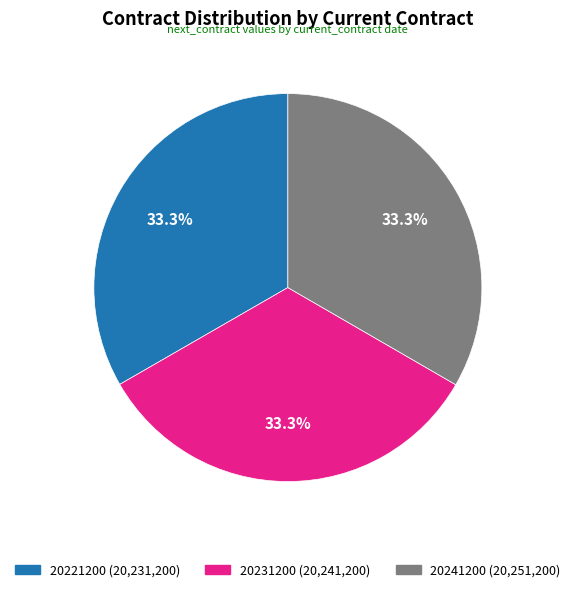

What percentage is NOT represented by 20241200?

66.7%